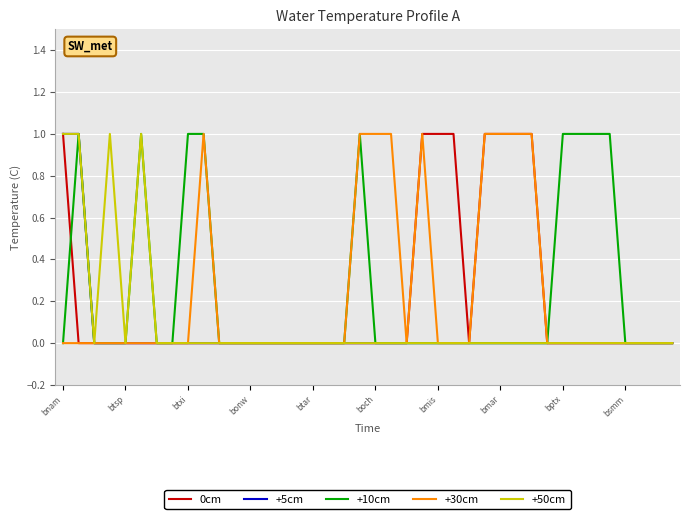

What are all the series names shown in the legend?

0cm, +5cm, +10cm, +30cm, +50cm